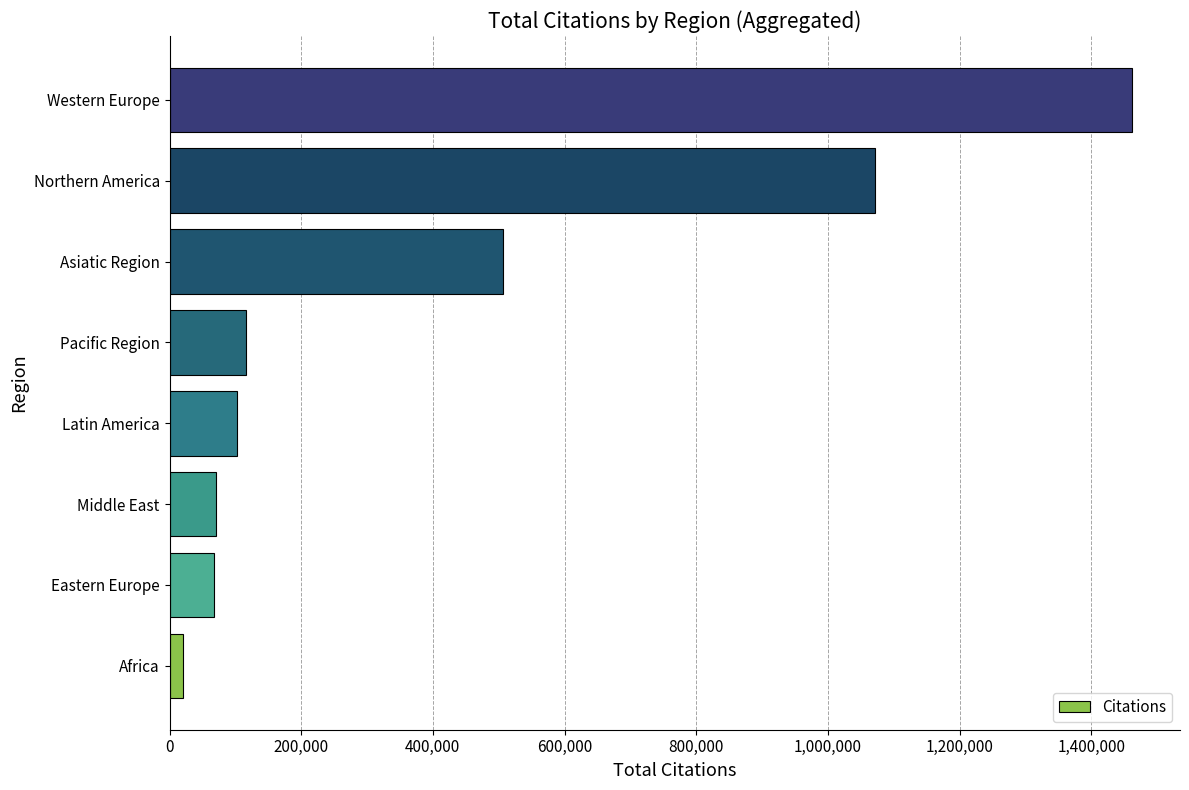

What is the sum of all values?

3418774